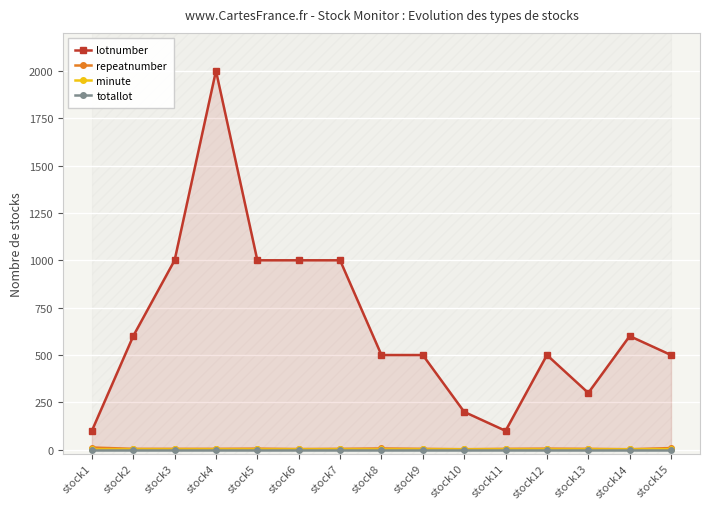

True or false: minute and totallot cross at least once.

False